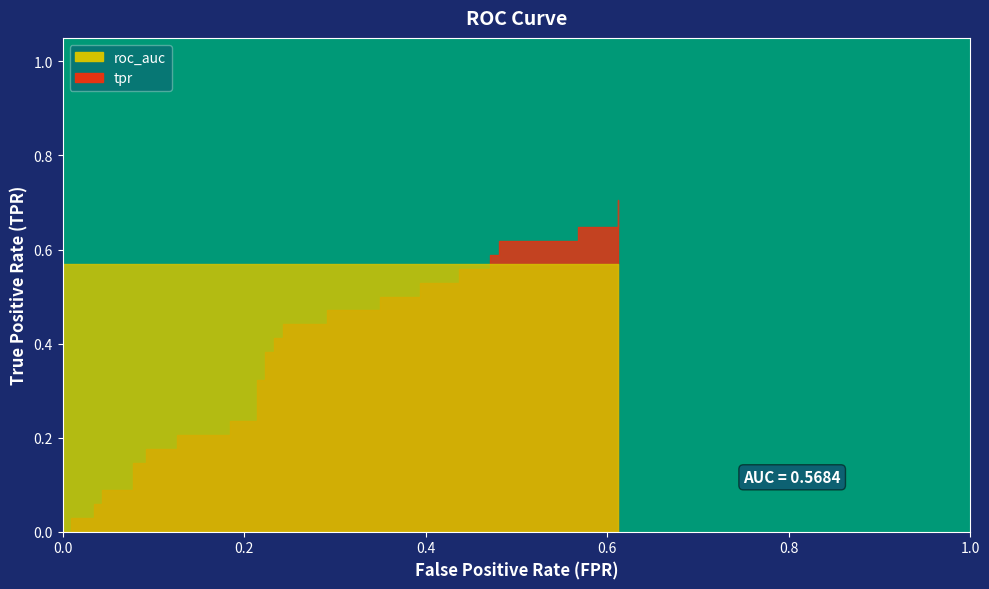

What is the difference between the highest and lowest values at 10?

0.4